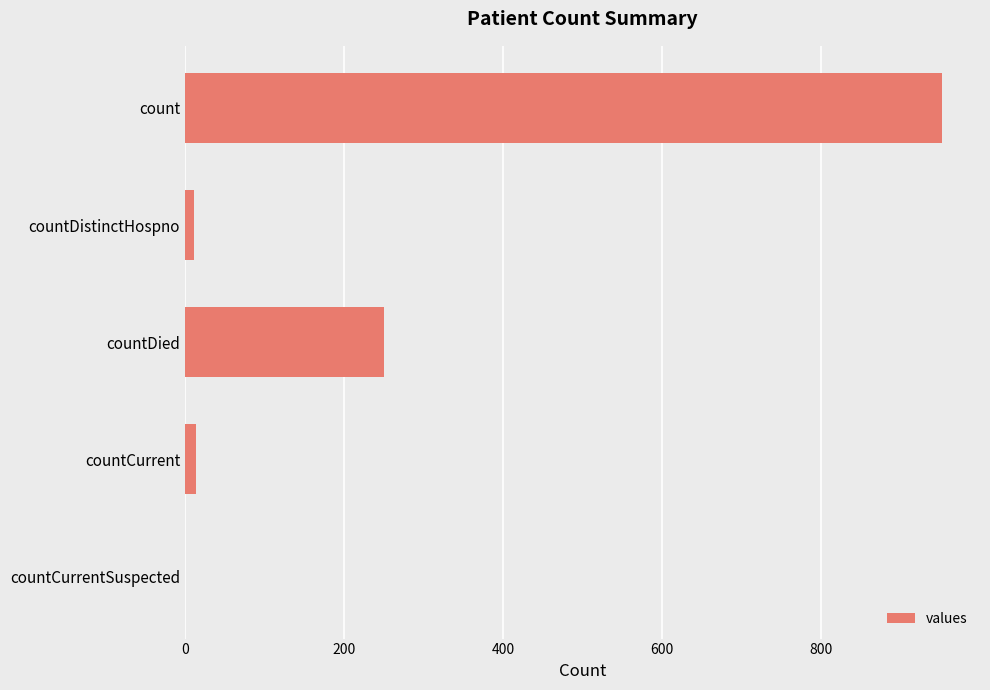

Which has a higher value, countCurrent or count?

count